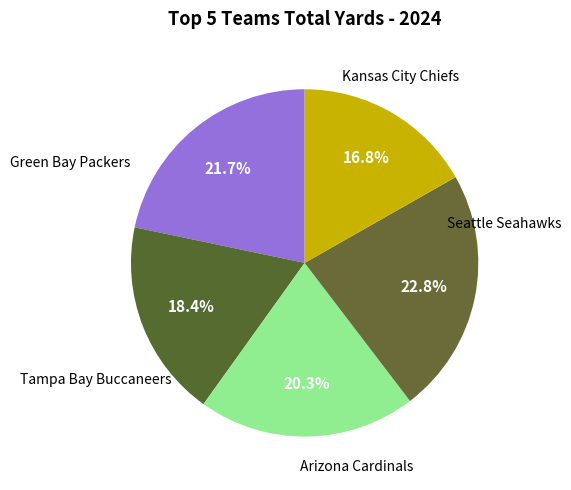

How many slices are in this pie chart?

5